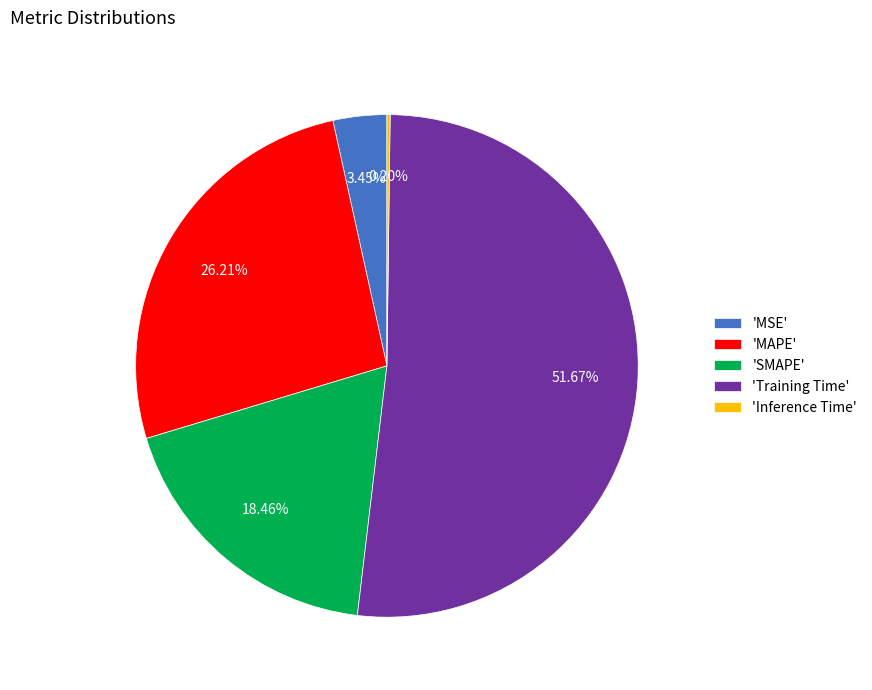

What is the largest slice in the pie chart?

'Training Time'